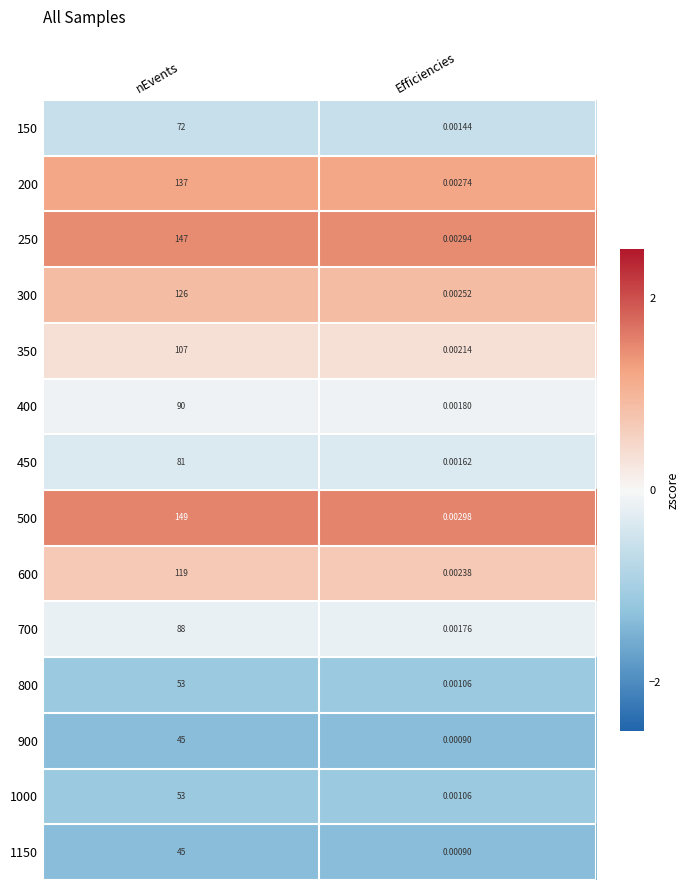

Which category has the lowest value across all series?

Efficiencies